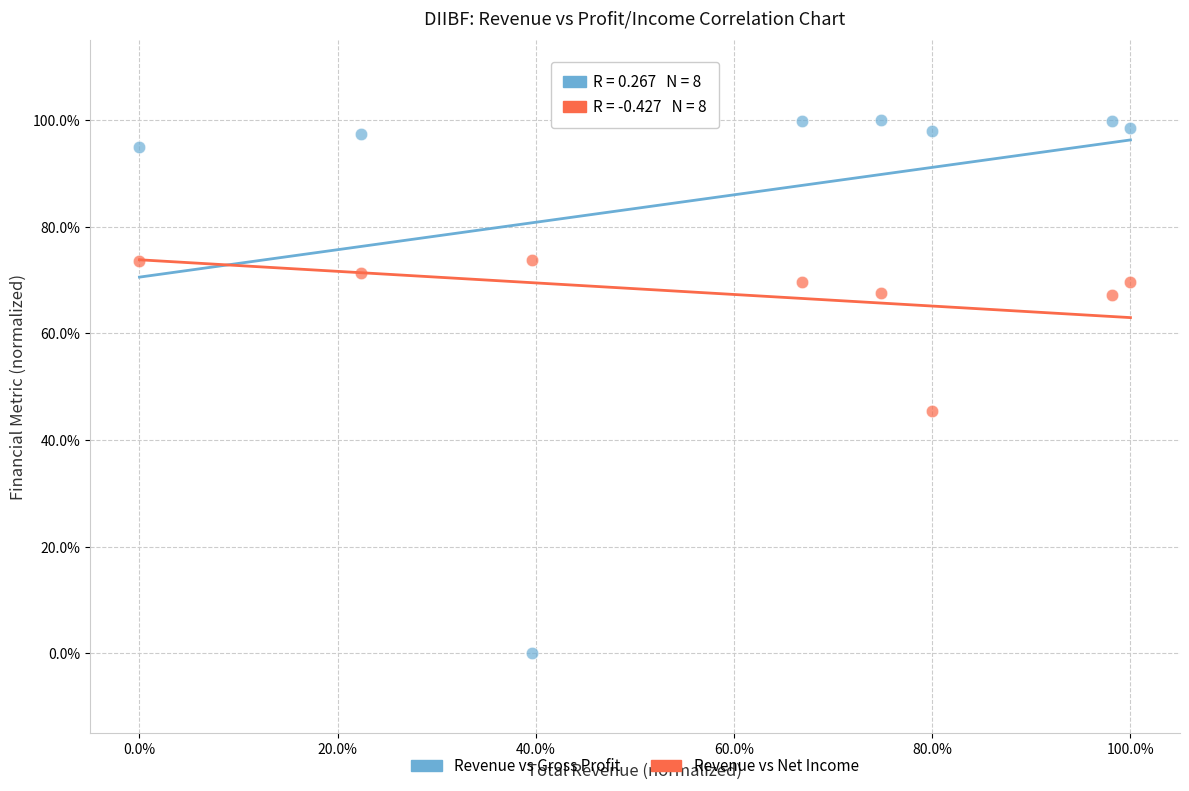

Across all series, what Y value is closest to 50?

45.3